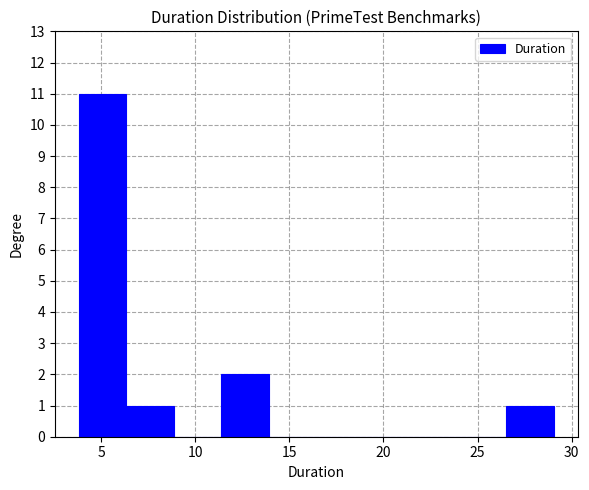

How tall is the bar that spans 6.5 to 9.0 on the x-axis? Neither the bar edges nor the heights are printed on the chart, so give them approximately, as read against the axes.

1